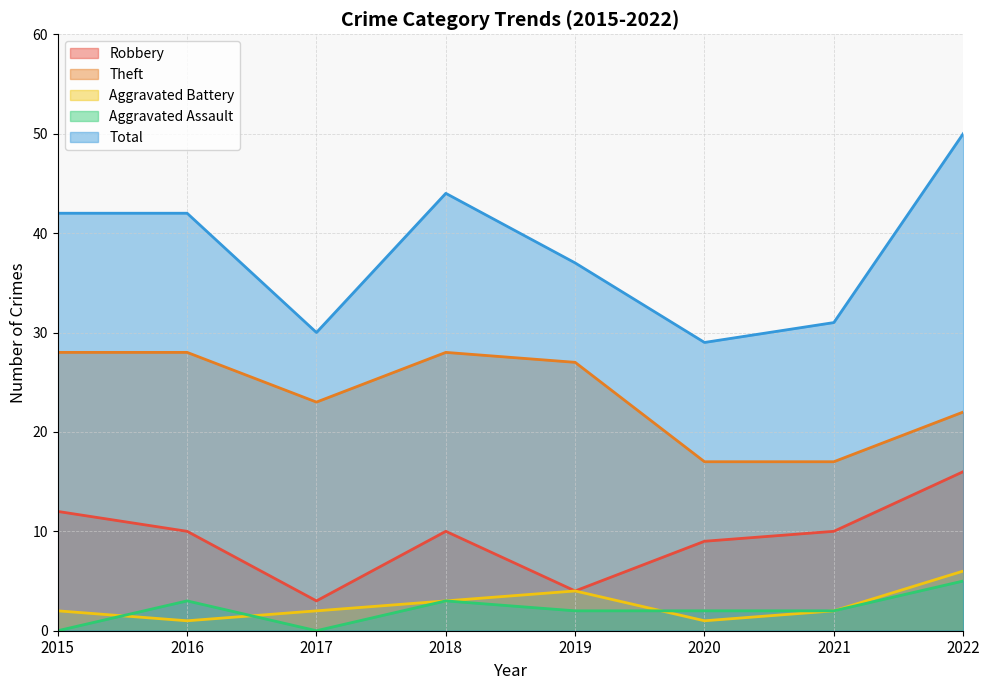

True or false: Theft and Robbery intersect in this chart.

False